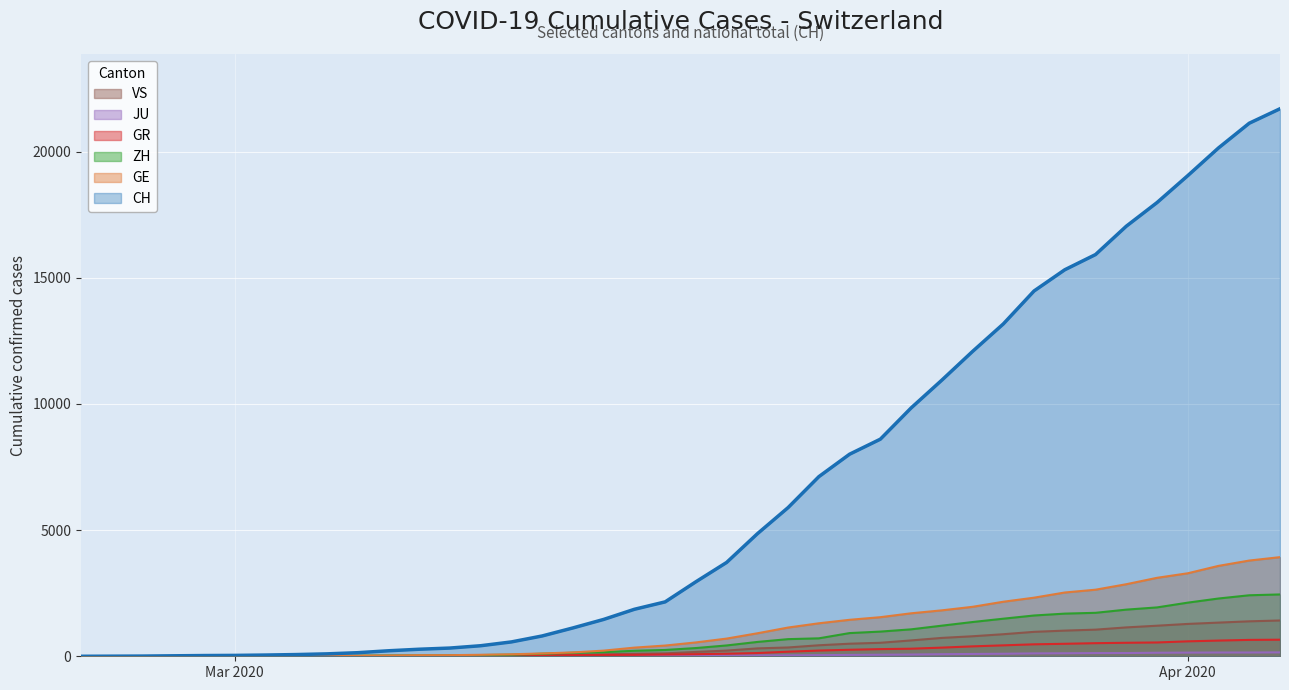

What is the greatest value displayed?

21694